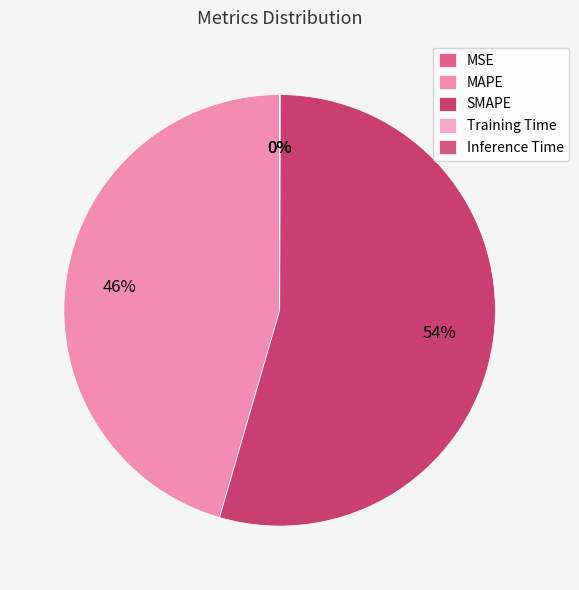

To the nearest percent, what is the difference between the largest and smallest slice percentages?

54%